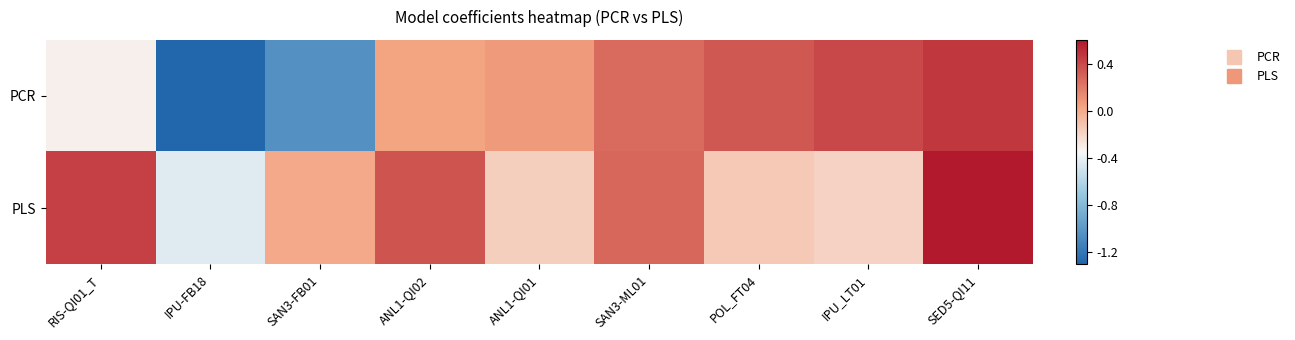

Which series has the widest spread of values?

PCR